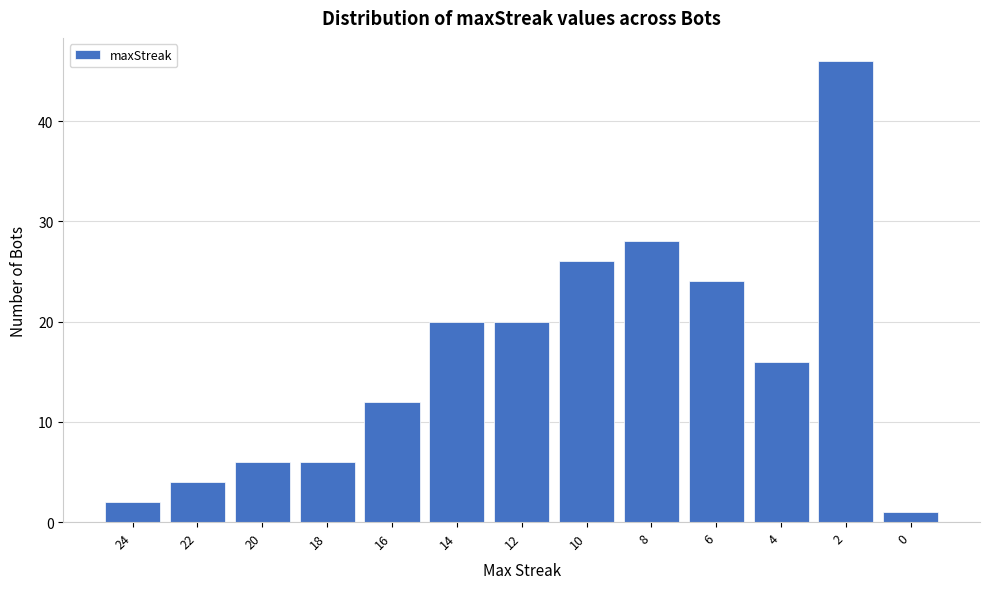

Reading left to right, what are all the values shown in this chart?

2	4	6	6	12	20	20	26	28	24	16	46	1